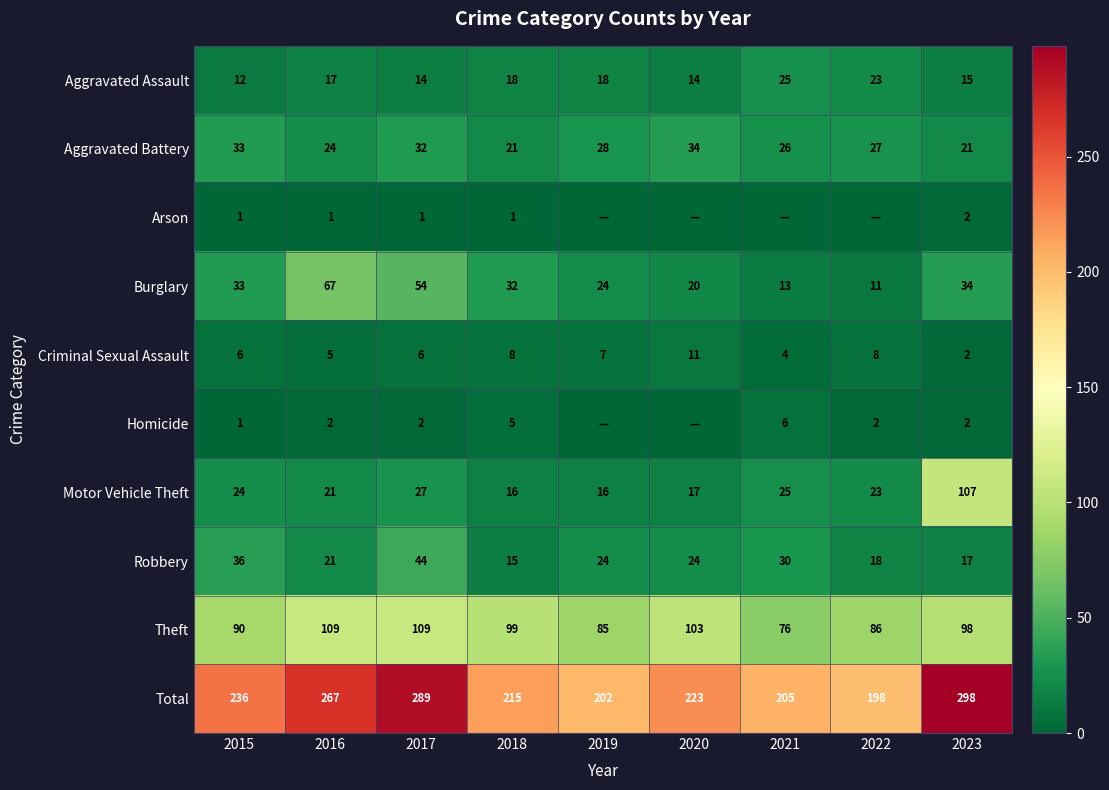

What is the highest value of the Aggravated Assault series?

25